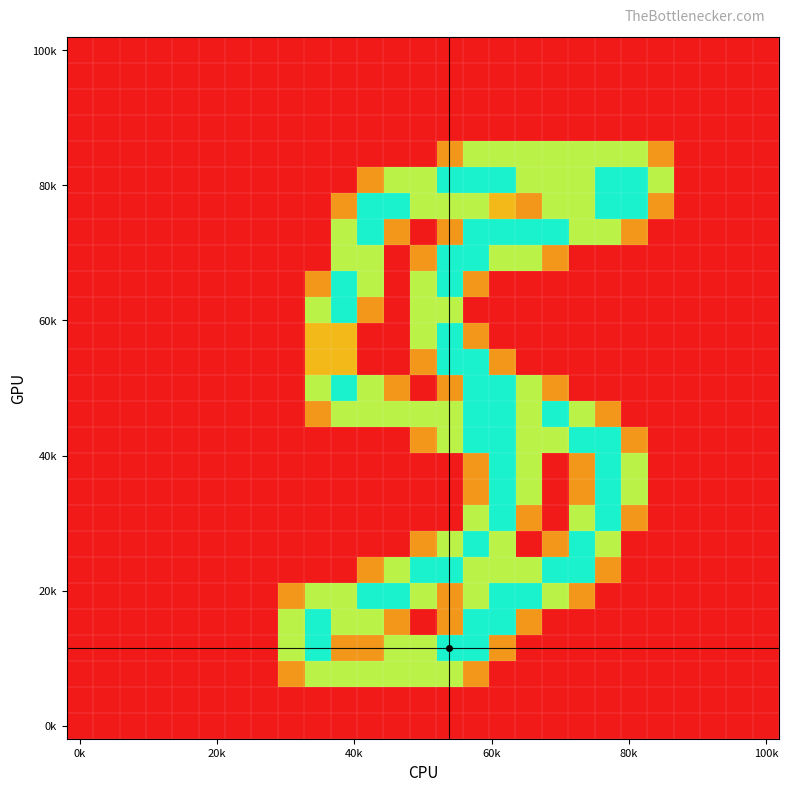

At which category is the sum across all series the highest?

15